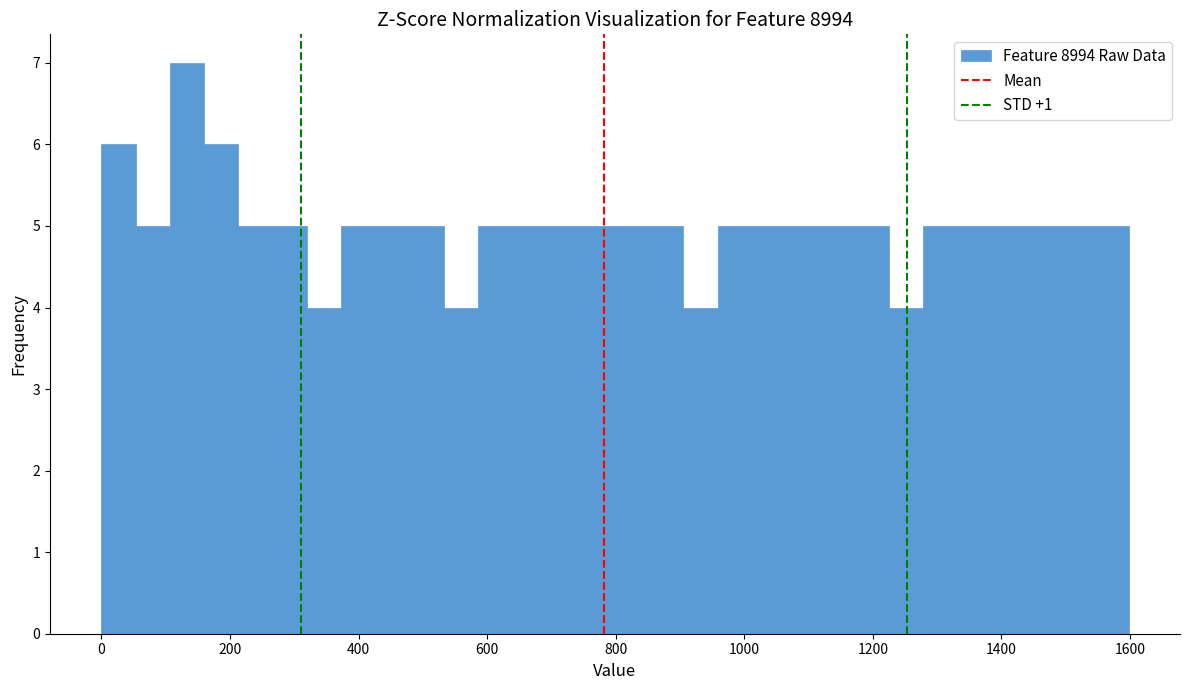

Around what value on the x-axis is the tallest bar? Give the approximate position of its centre, as read against the axis.

140